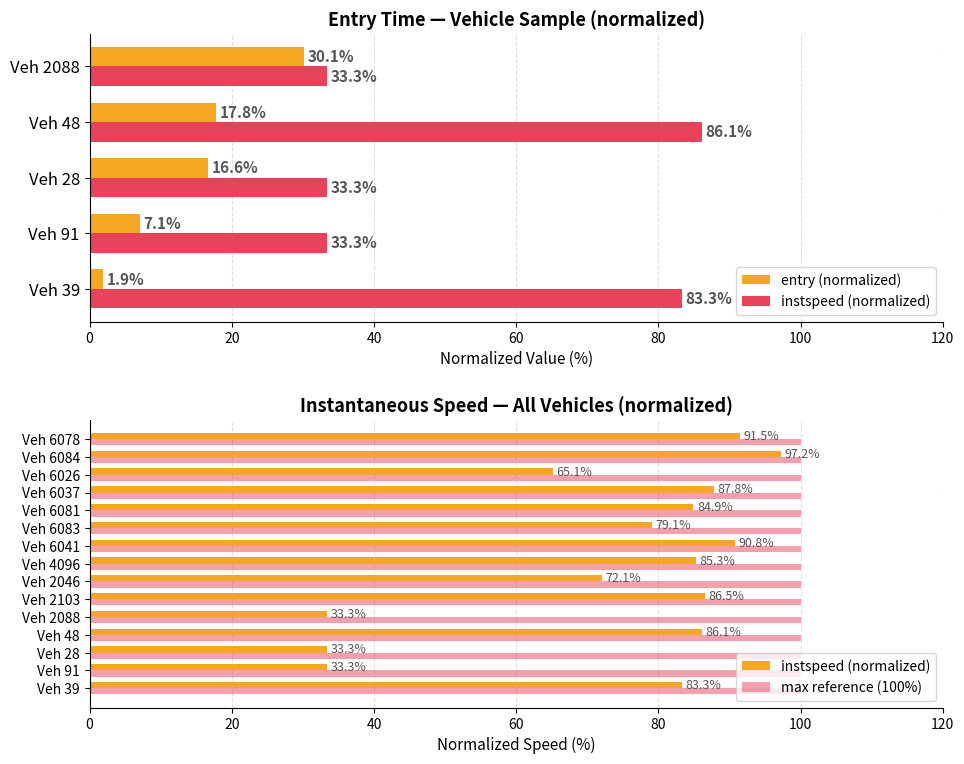

What is the label of the 10th bar from the right?

Veh 2103